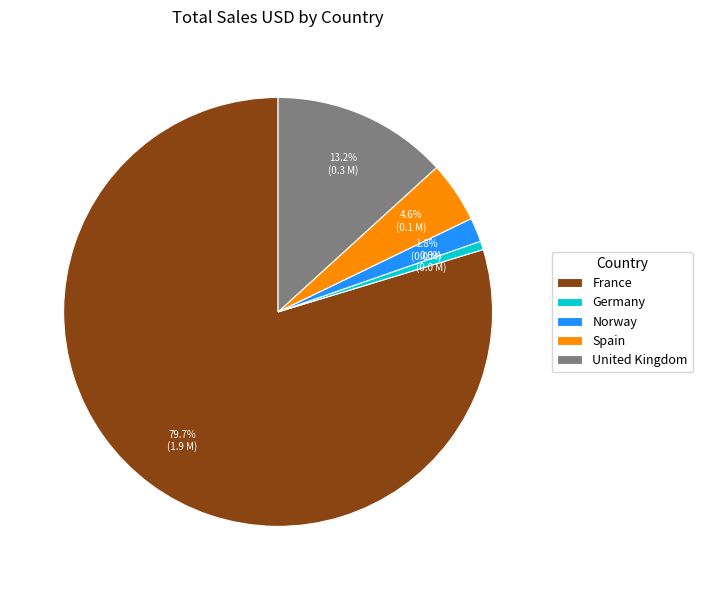

What is the majority slice?

France